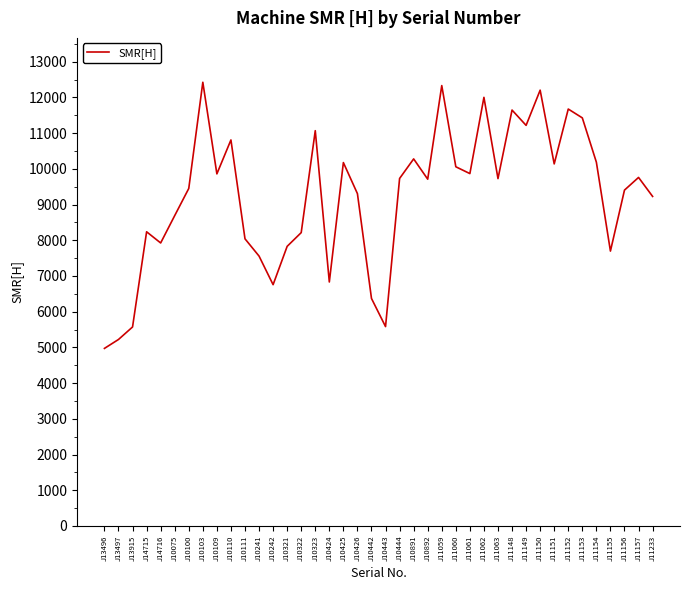

The value at J11062 is 12002.6. True or false?

True